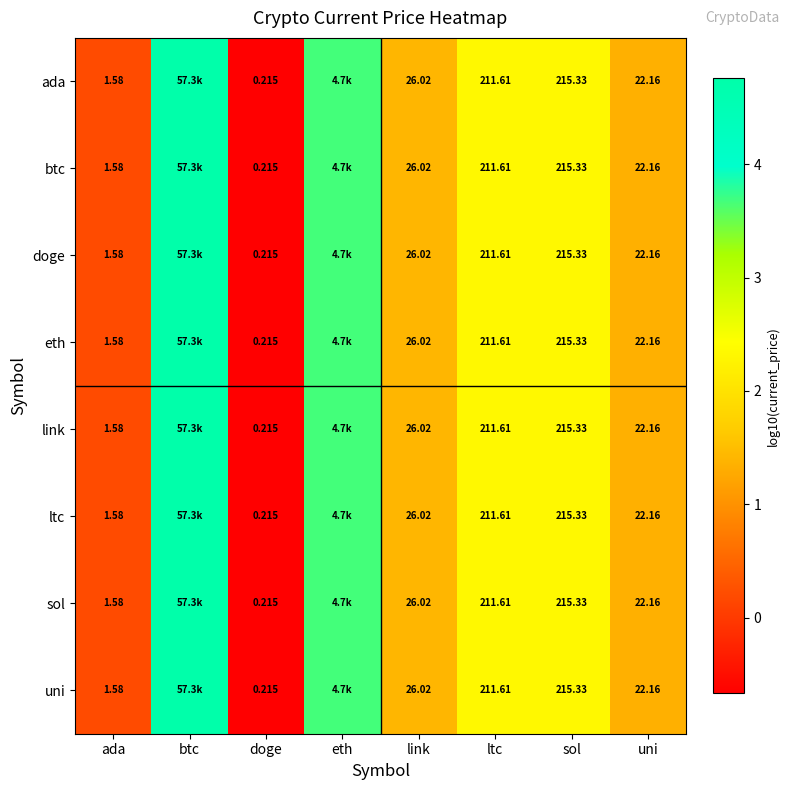

Is the value of ada at sol greater than the value of uni at ada?

Yes